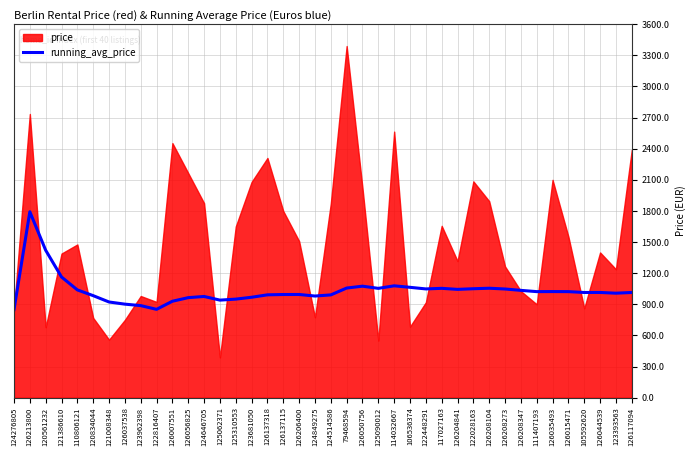

Where does the data first go above 1014?

126213800